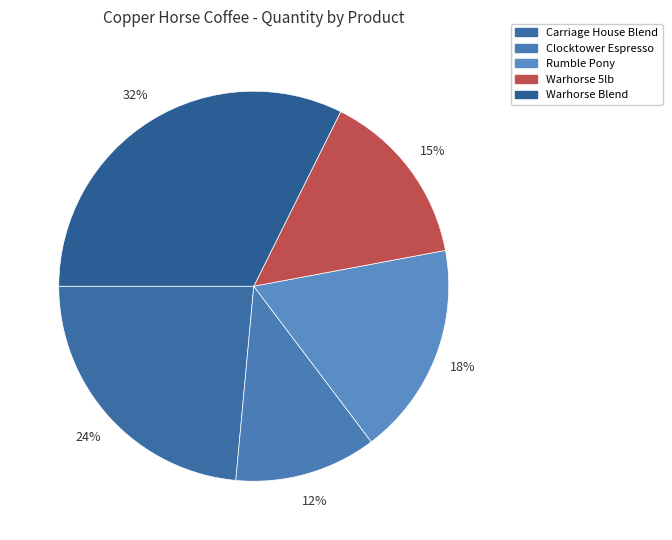

Is it true that Clocktower Espresso is 26% of the pie?

False